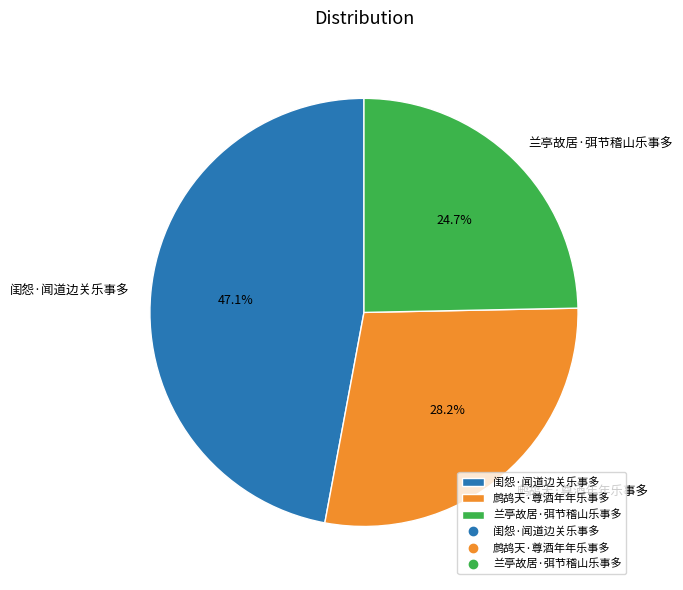

Count the number of slices in the pie.

3